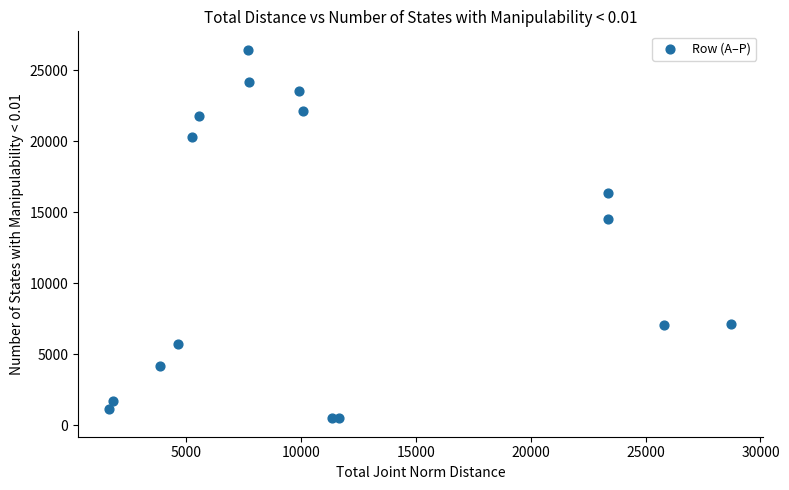

What is the range of X values (max minus min)?

27074